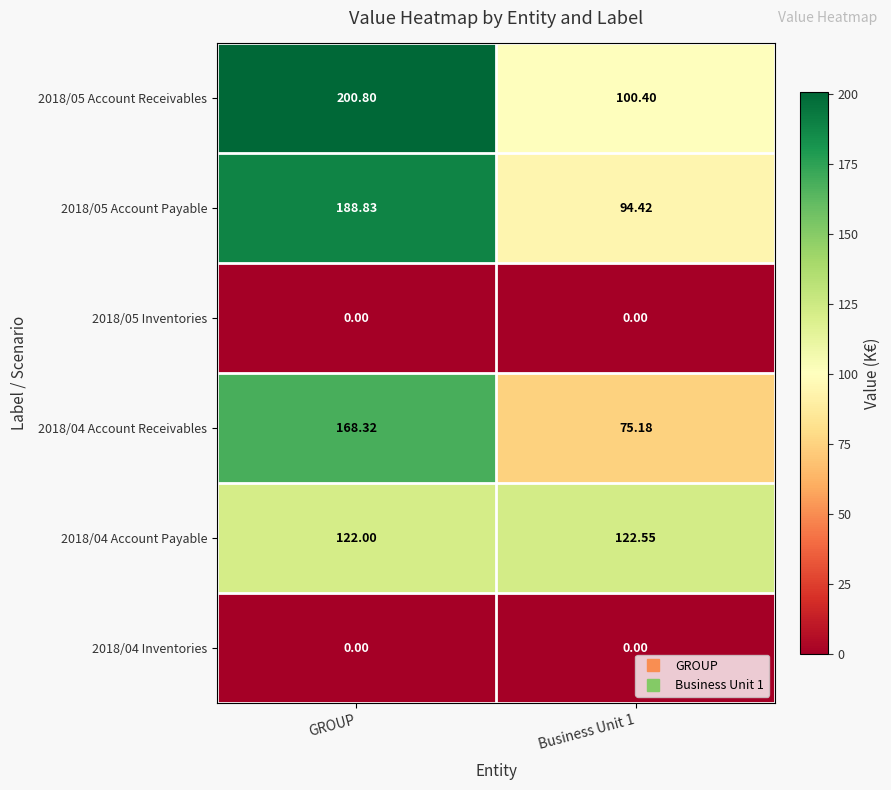

Is the value of 2018/04 Account Payable at Business Unit 1 greater than the value of 2018/05 Inventories at Business Unit 1?

Yes